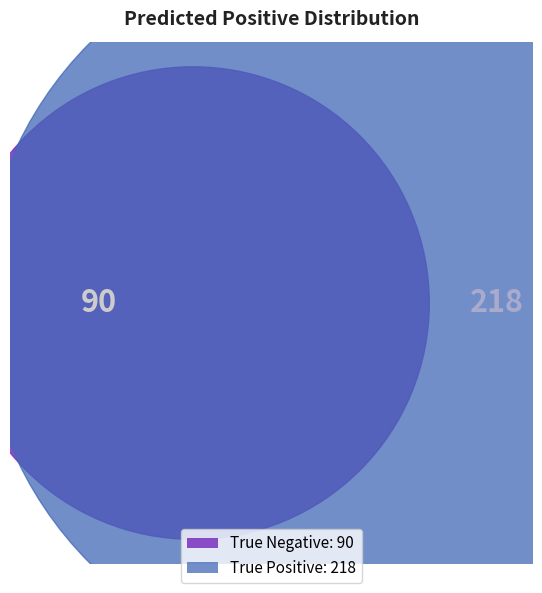

What percentage is the True Negative slice, to the nearest percent?

29%